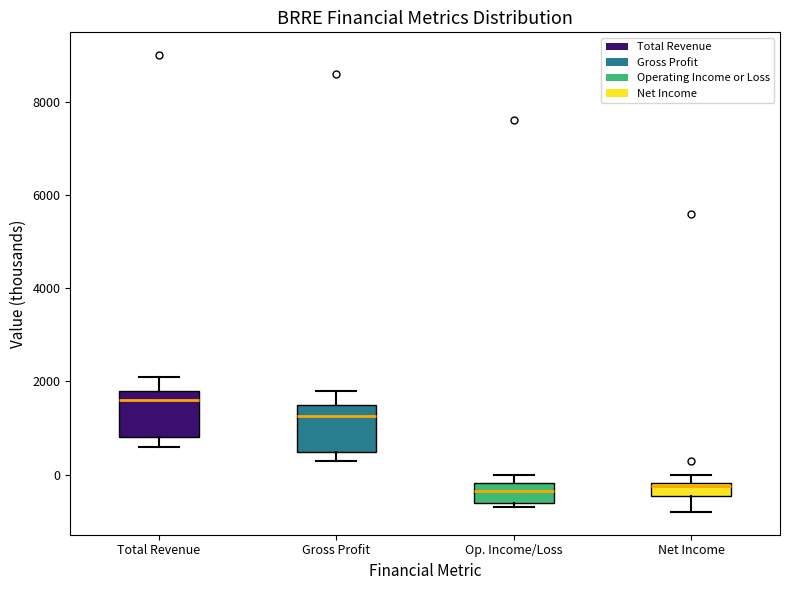

Where does the median line of the box for Gross Profit sit on the y-axis? The values are not printed on the chart, so give them approximately, as read against the axis.

1200